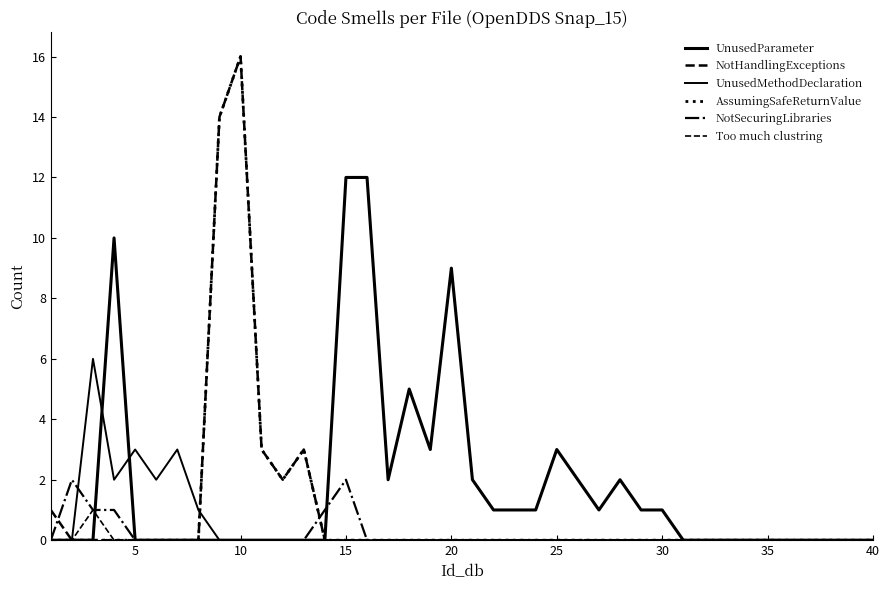

Is this an area chart (filled region under the line)?

No